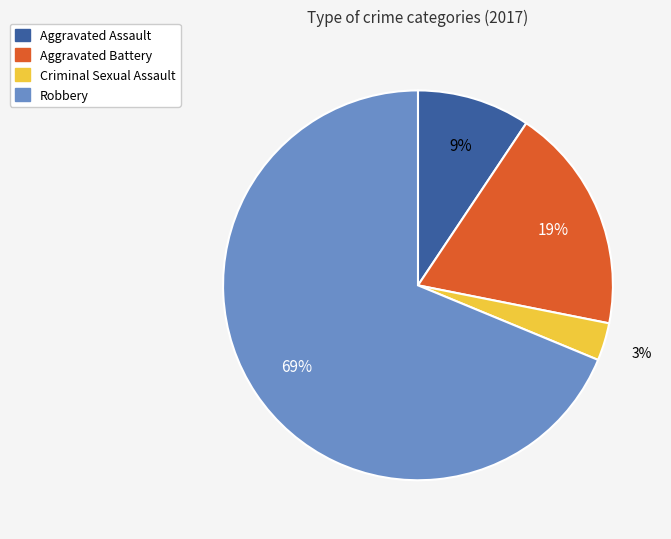

How many slices are in this pie chart?

4